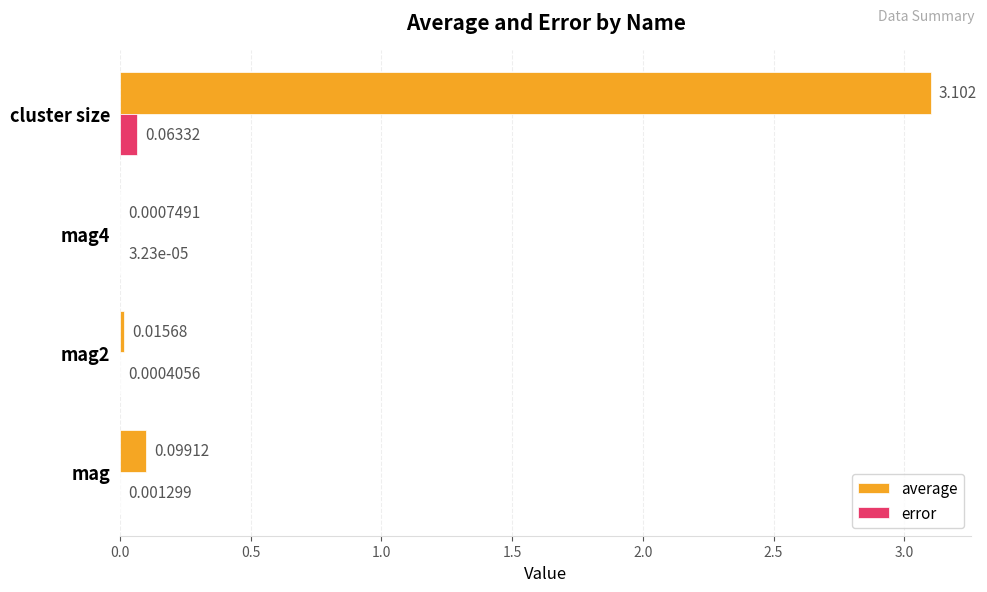

Between mag and cluster size, which series saw the biggest shift?

average